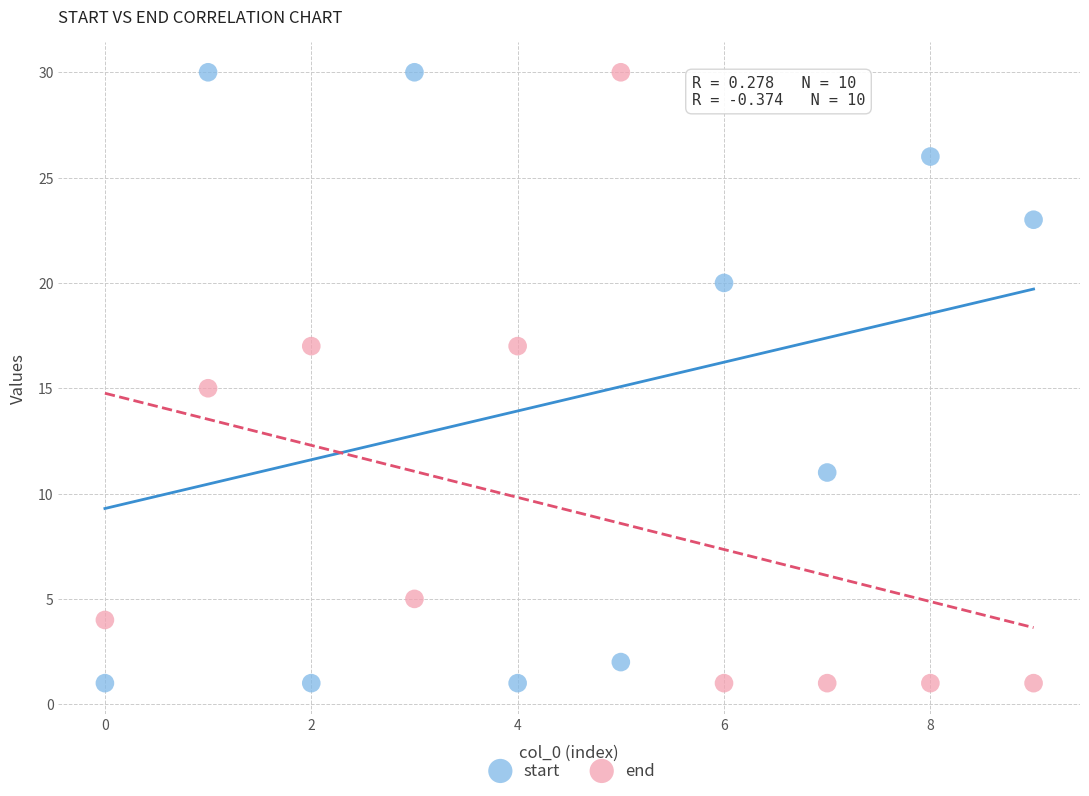

Across all data points, what is the range of Y values (max minus min)?

29